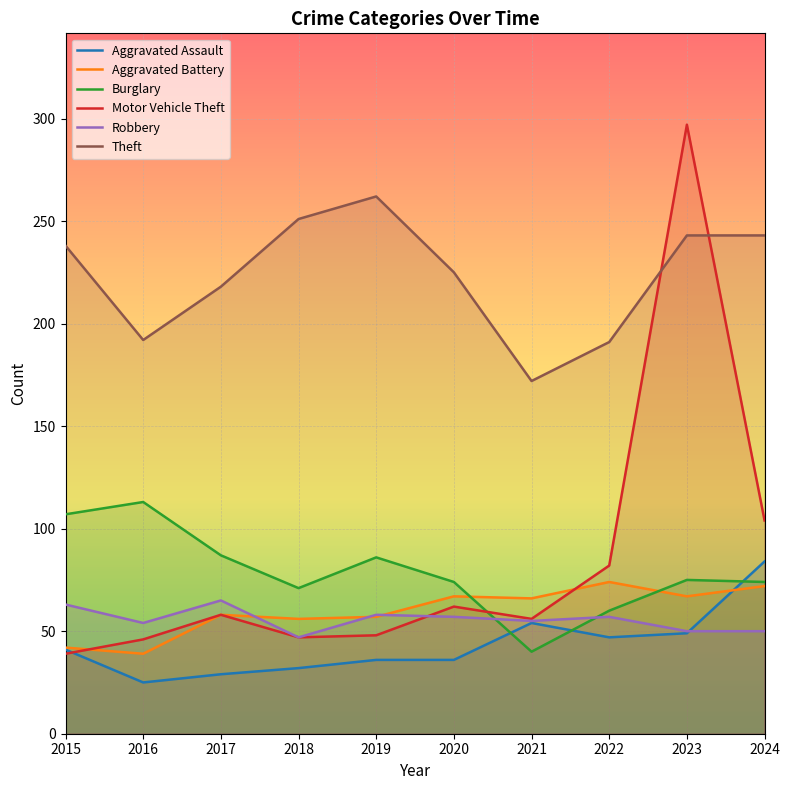

Reading right to left, list all the values displayed in this chart.

Aggravated Assault: 84	49	47	54	36	36	32	29	25	41
Aggravated Battery: 72	67	74	66	67	57	56	58	39	42
Burglary: 74	75	60	40	74	86	71	87	113	107
Motor Vehicle Theft: 104	297	82	56	62	48	47	58	46	39
Robbery: 50	50	57	55	57	58	47	65	54	63
Theft: 243	243	191	172	225	262	251	218	192	238